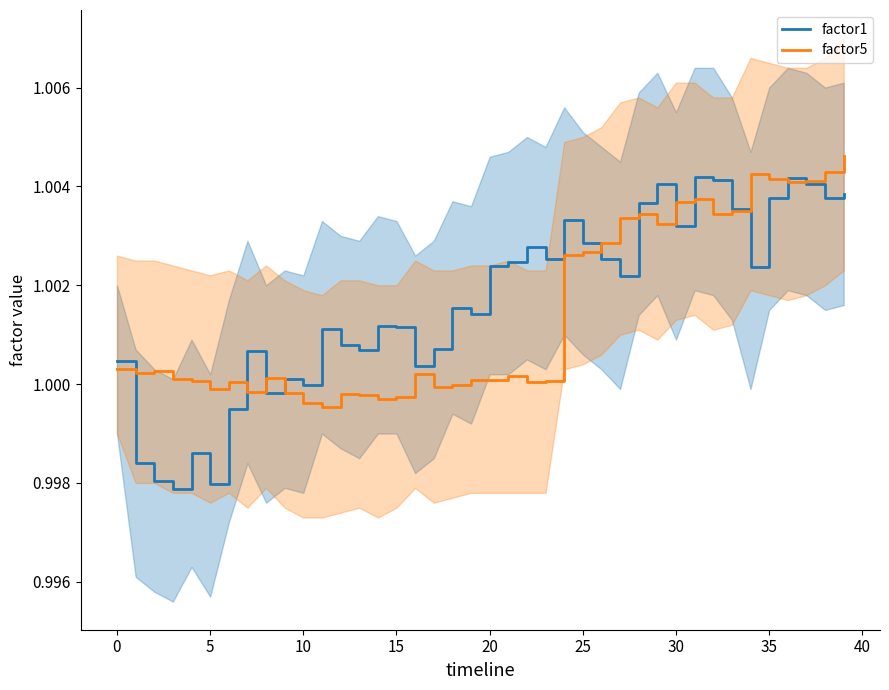

The value of factor5 at 15 is 1.3. True or false?

False